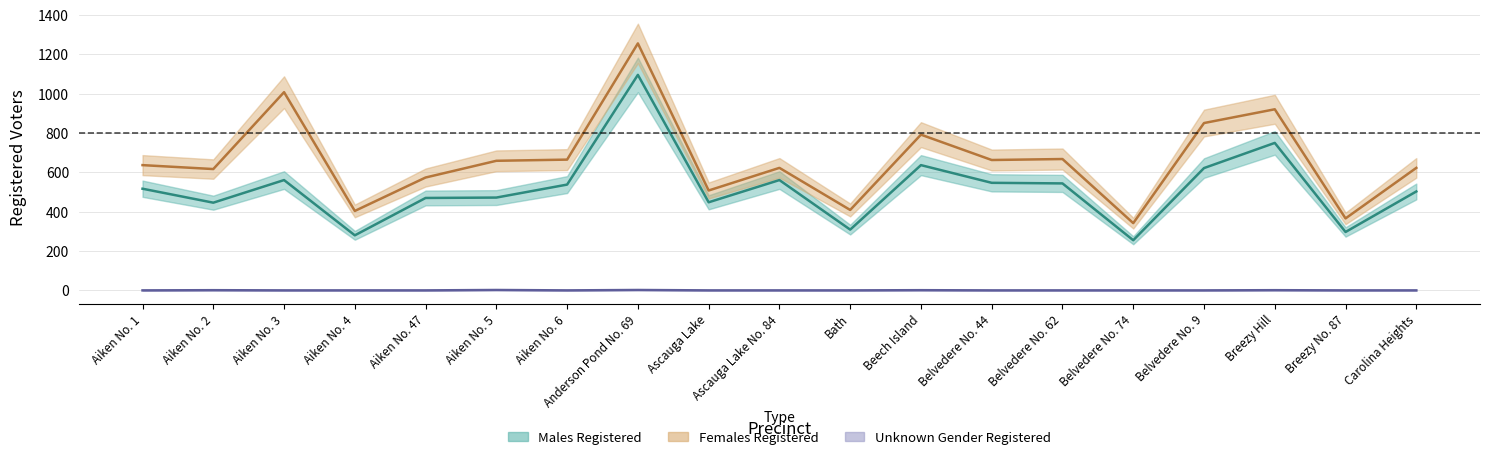

How many data points in Females Registered are above 637?

9